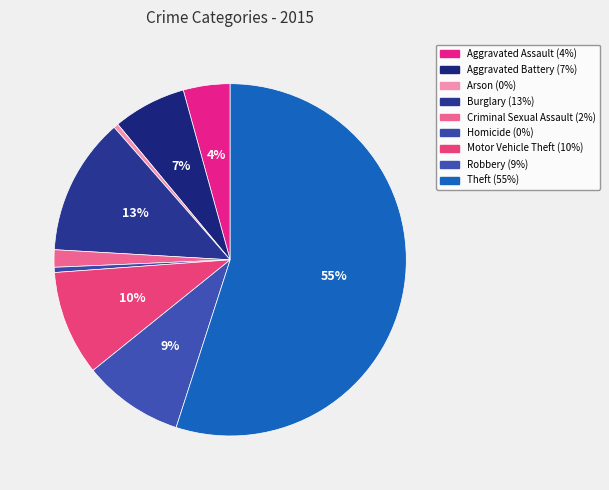

What percentage is the Criminal Sexual Assault slice, to the nearest percent?

2%